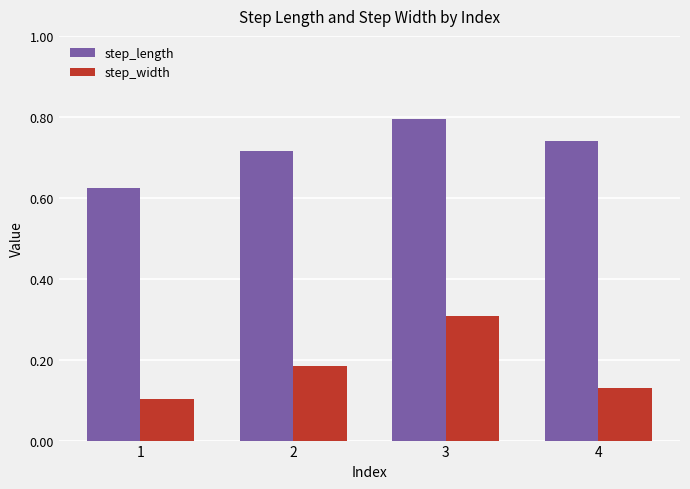

At which category is the sum across all series the highest?

3